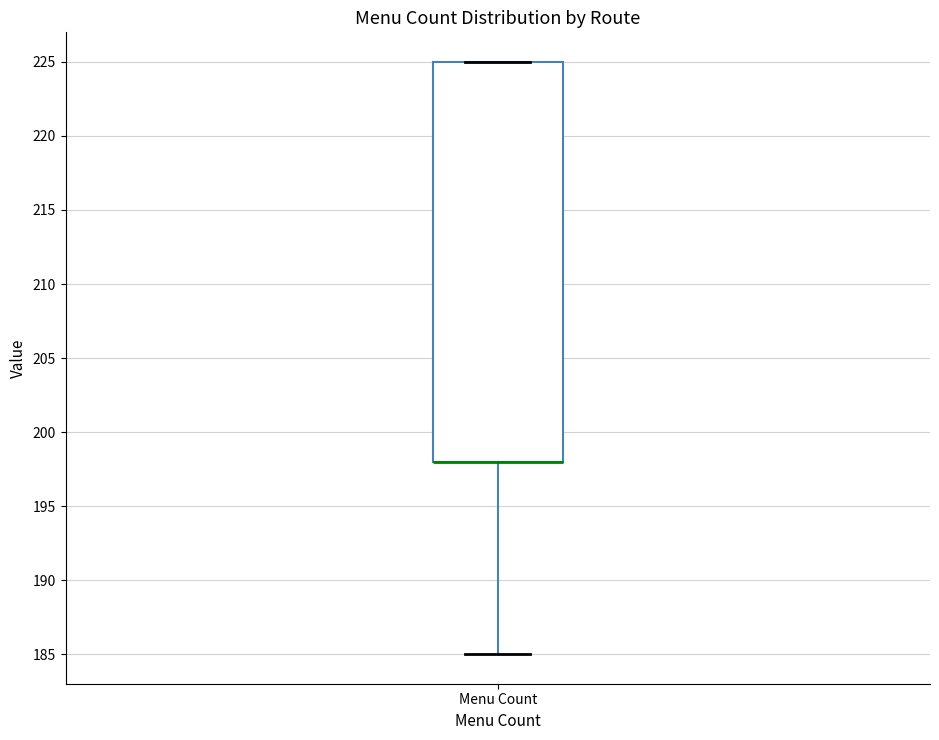

Where is the lower edge of the box for Menu Count on the y-axis? The values are not printed on the chart, so give them approximately, as read against the axis.

198